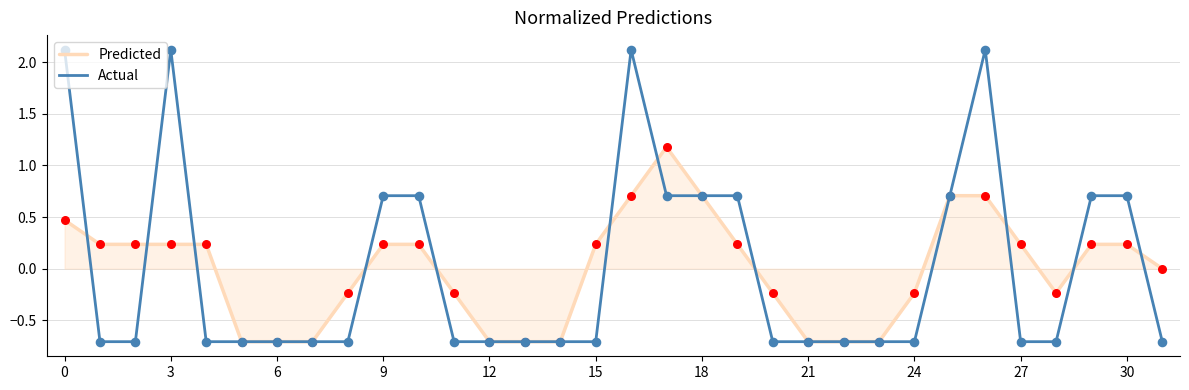

Which series has the largest range (max minus min)?

Actual